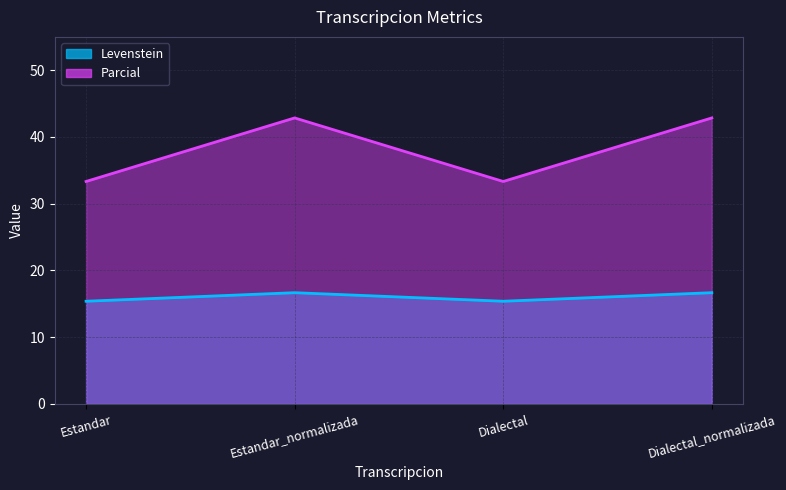

What is the average value of the Parcial series?

38.1